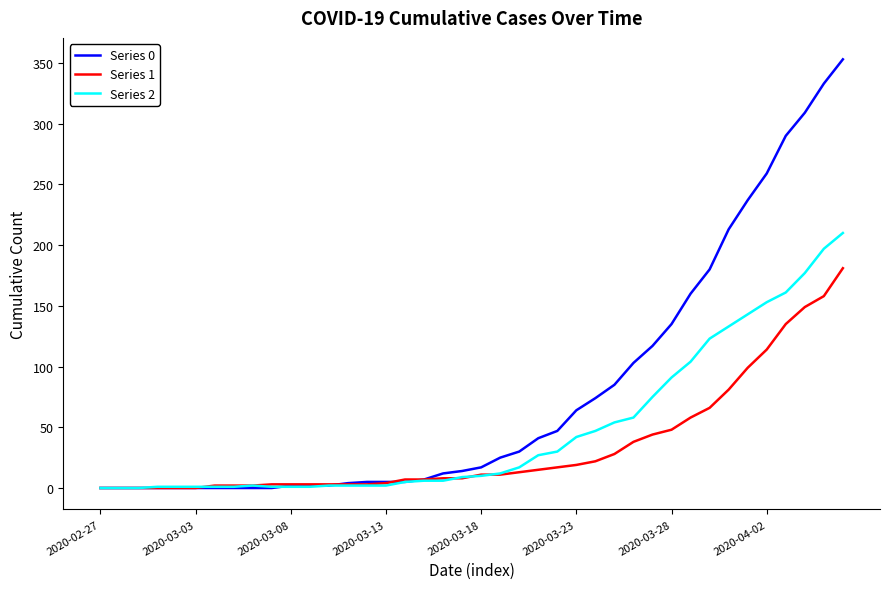

What is the greatest value displayed?

353